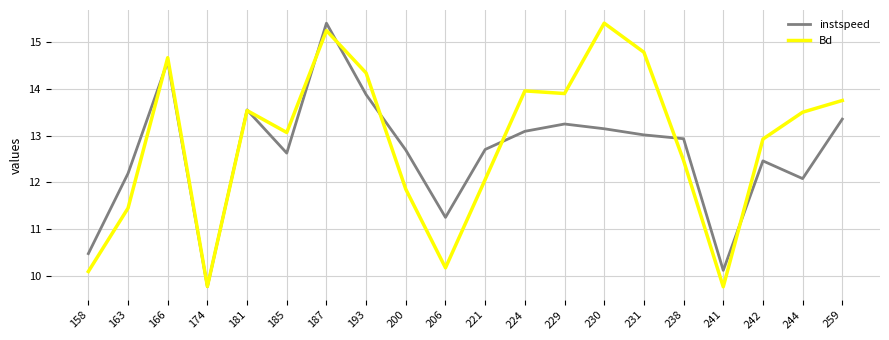

List the series in order of their overall mean, highest first.

Bd, instspeed